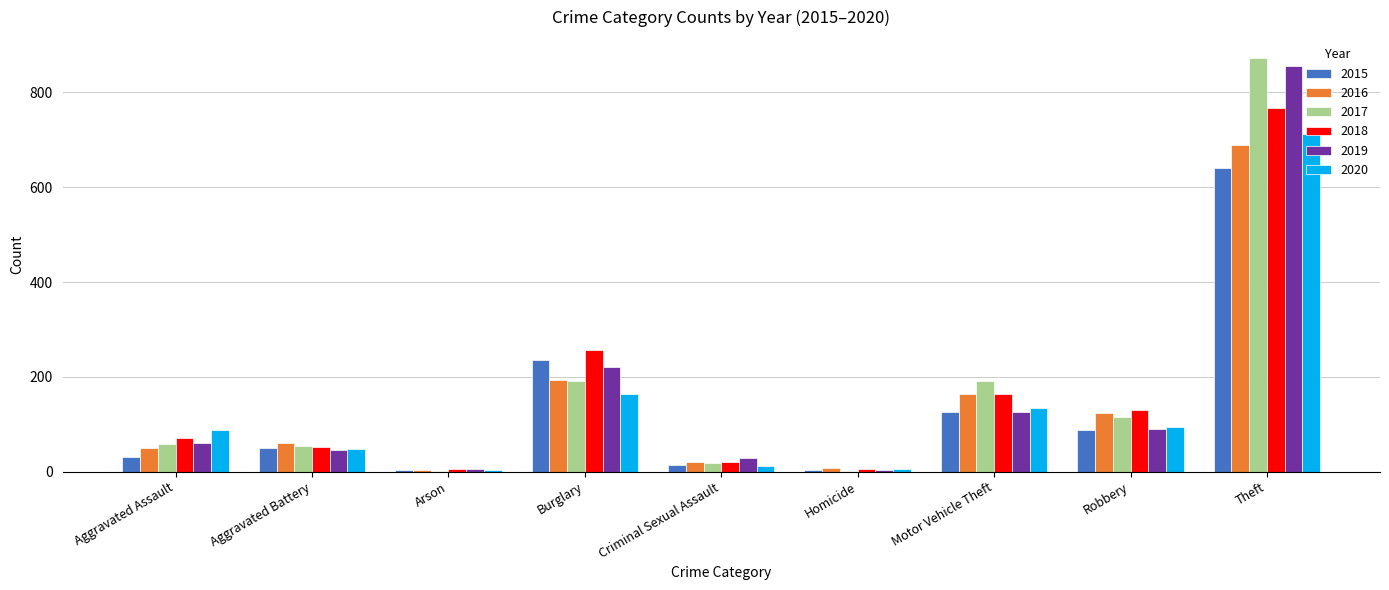

Which category has the highest value across all series?

Theft